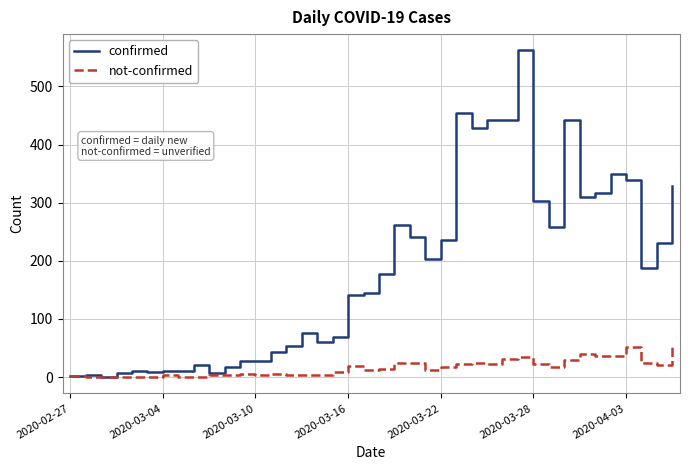

Which series has the largest range (max minus min)?

confirmed